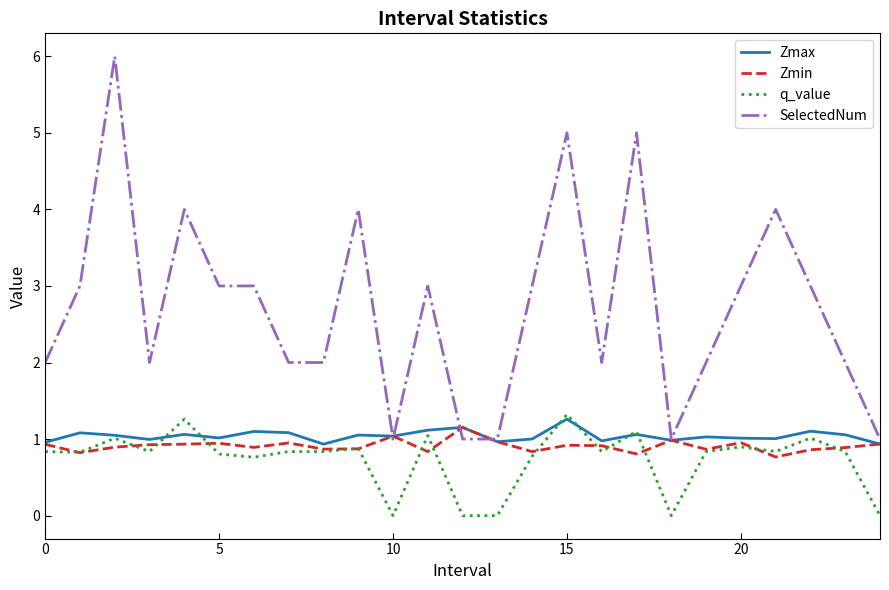

Which series has the widest spread of values?

SelectedNum